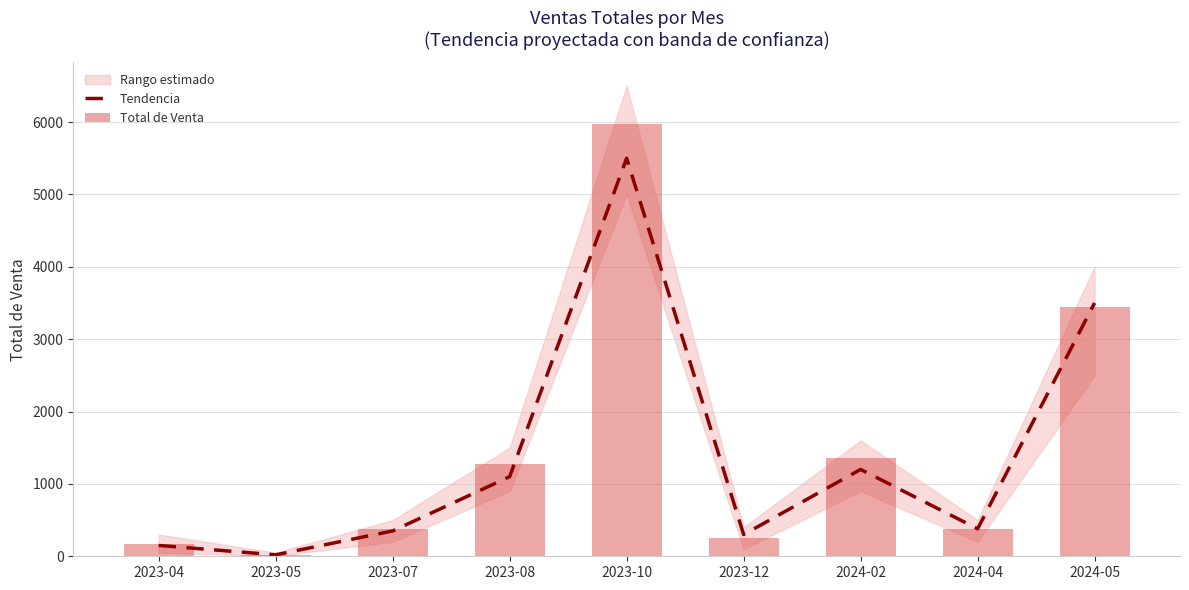

The value of Total de Venta at 2023-07 is 375. True or false?

True